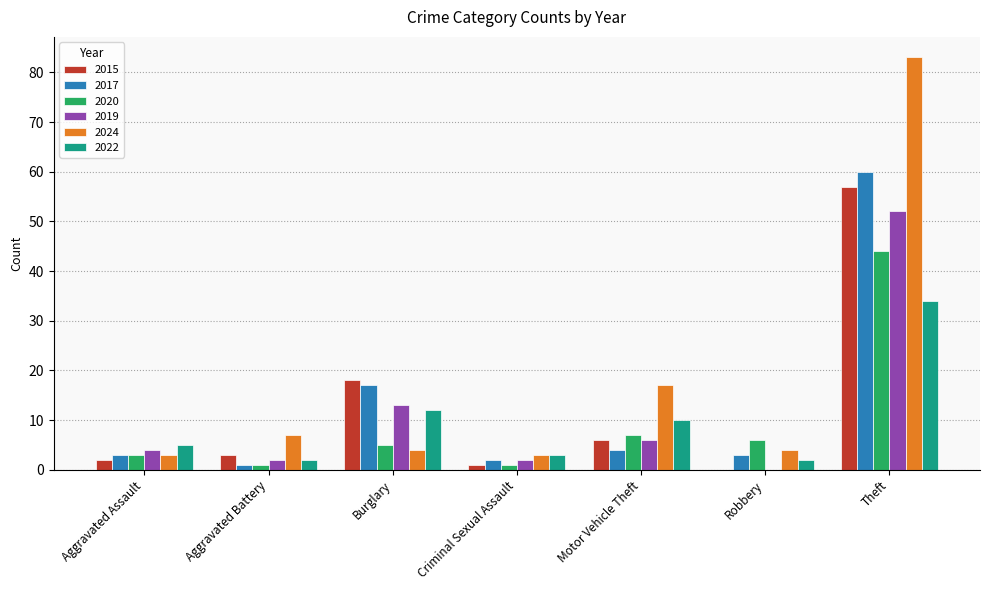

Which label corresponds to the largest value in the chart?

Theft